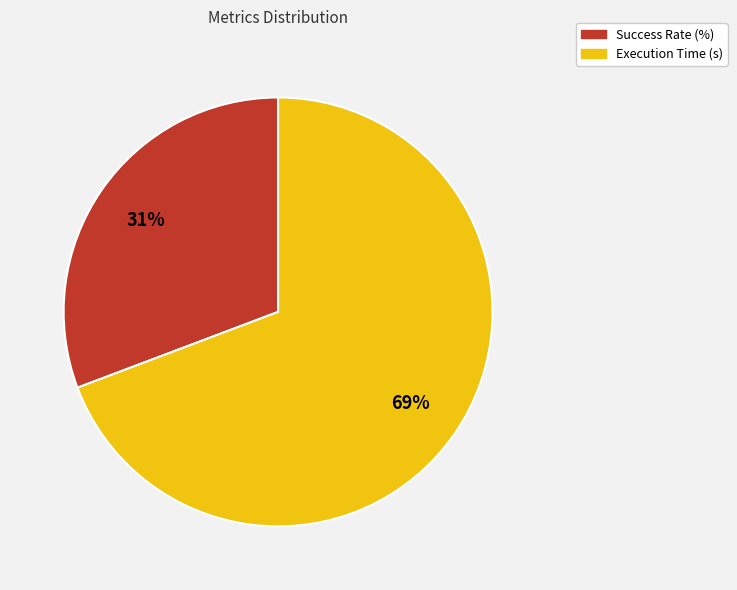

Between Success Rate (%) and Execution Time (s), which is larger?

Execution Time (s)